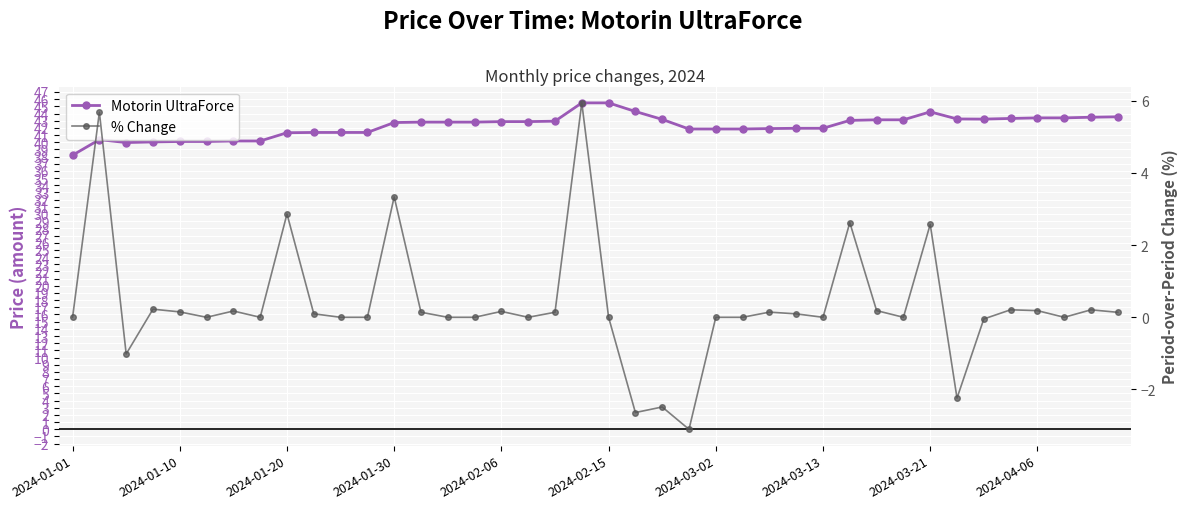

What is the value of the % Change point at the 3rd from the left?

-1.0